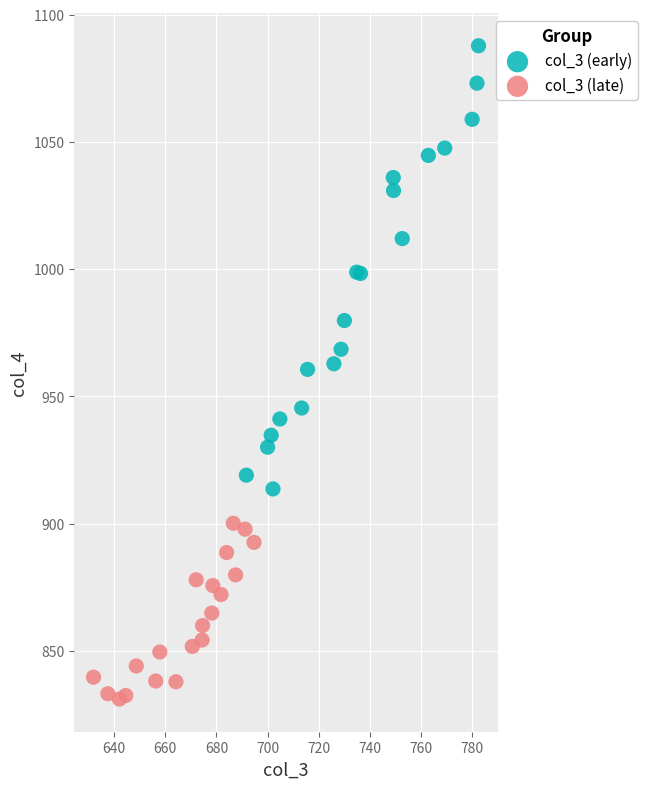

Which series contains the highest Y value?

col_3 (early)